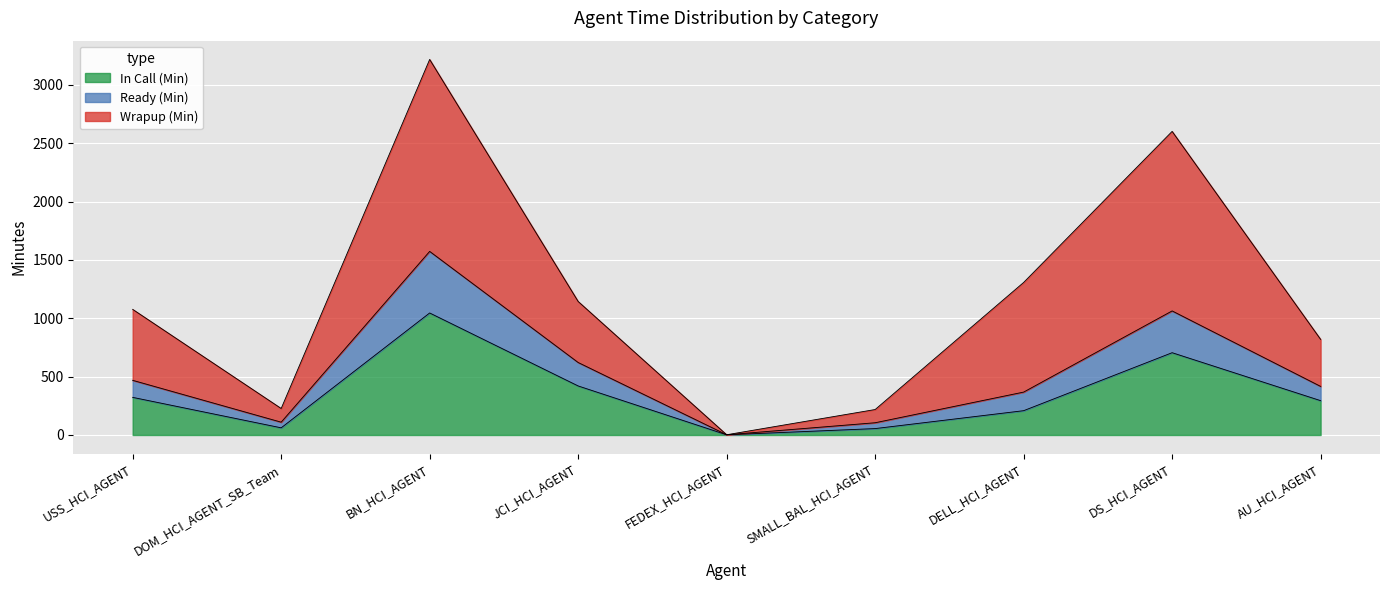

True or false: In Call (Min) has more than 2 interior local peaks.

False